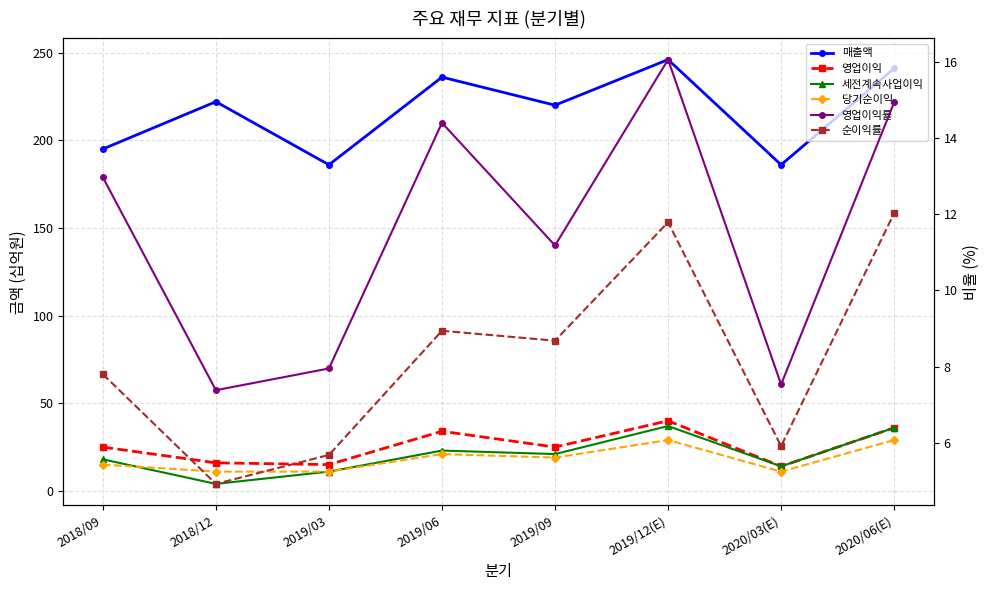

True or false: 매출액 and 영업이익 intersect in this chart.

False